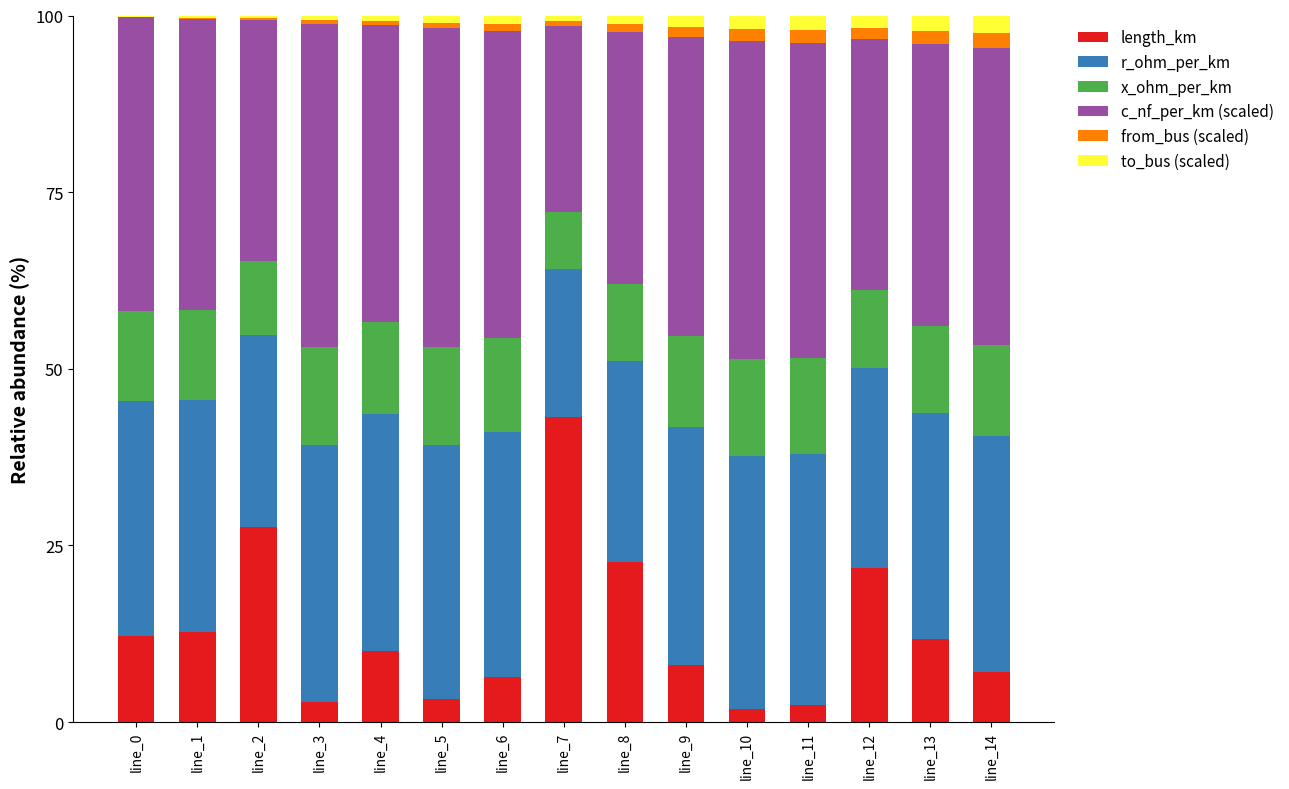

True or false: length_km has a value of 10.7 at line_12.

False